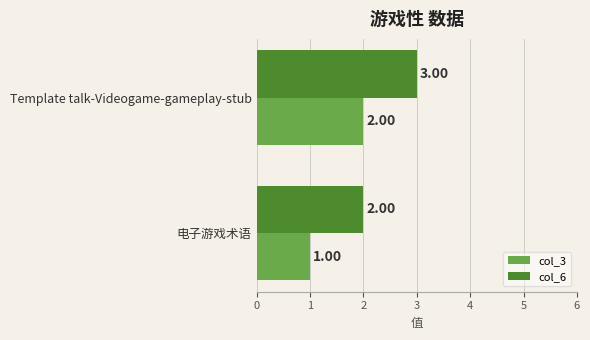

Is the value of col_6 at Template talk-Videogame-gameplay-stub greater than the value of col_3 at Template talk-Videogame-gameplay-stub?

Yes